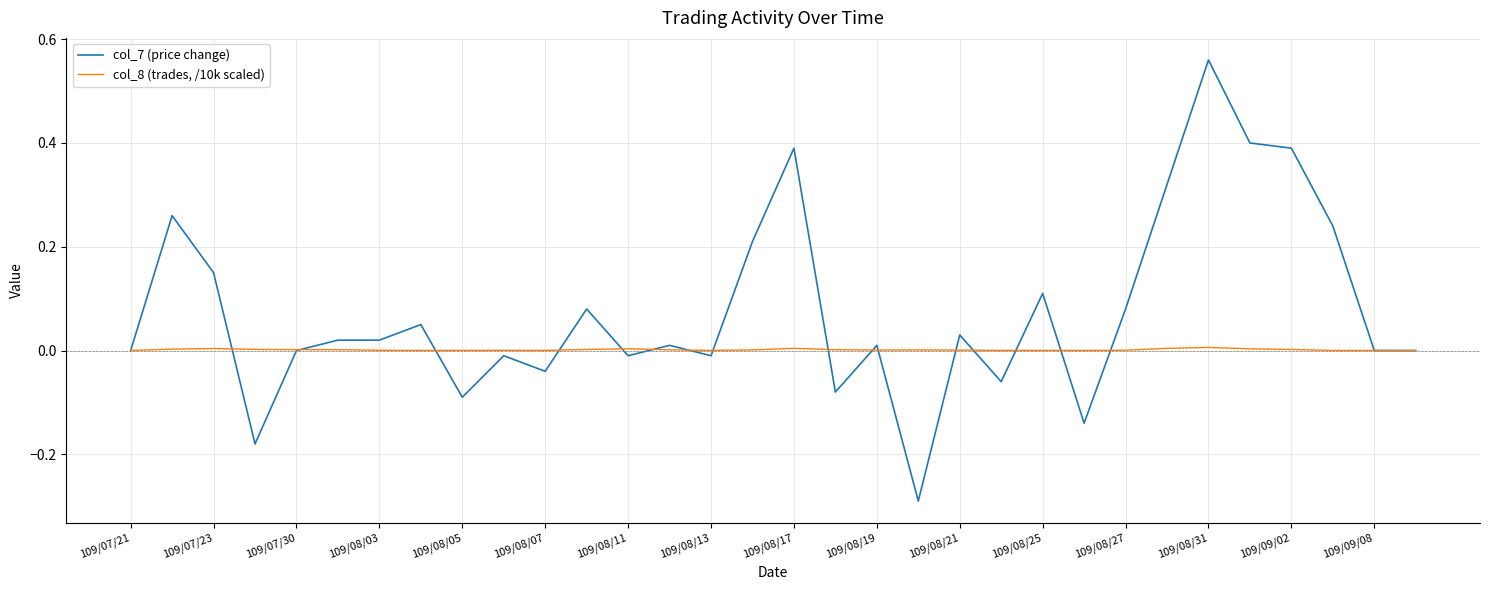

List the series in order of their overall mean, highest first.

col_7 (price change), col_8 (trades, /10k scaled)